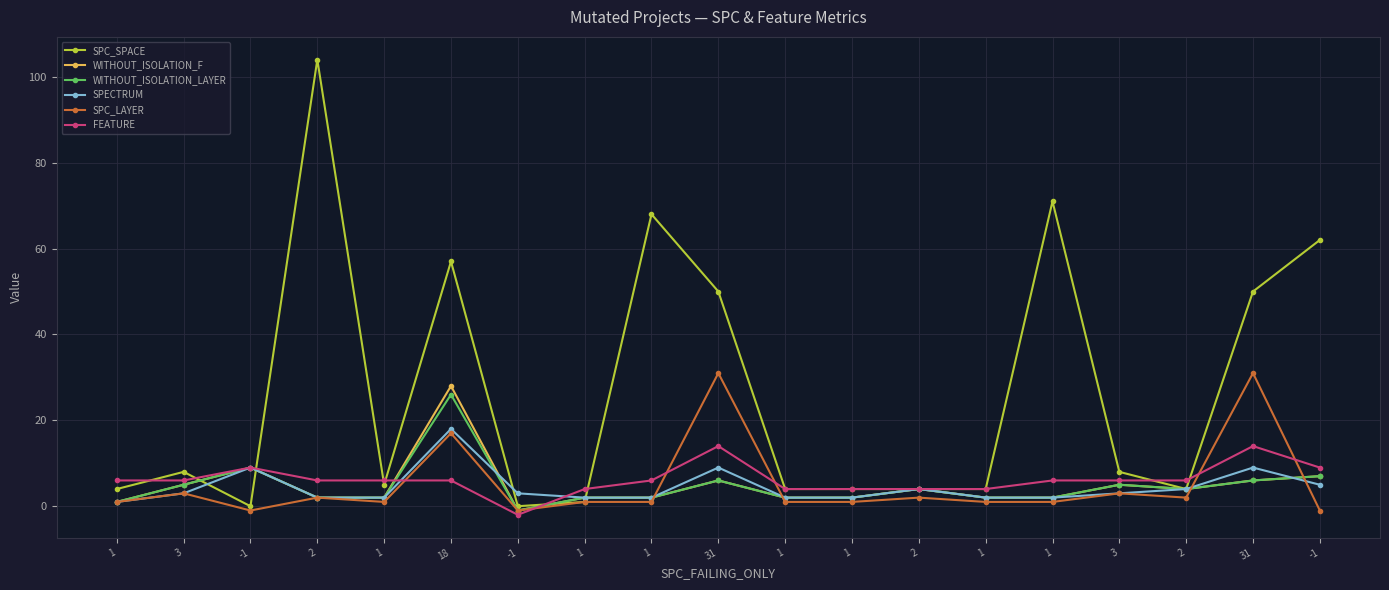

Is the value of WITHOUT_ISOLATION_LAYER at 1 greater than the value of FEATURE at 1?

No